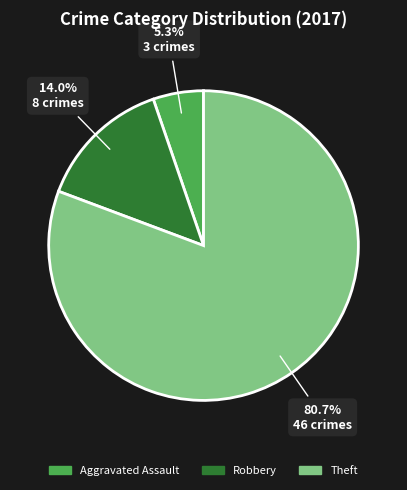

Which slice is the smallest?

Aggravated Assault